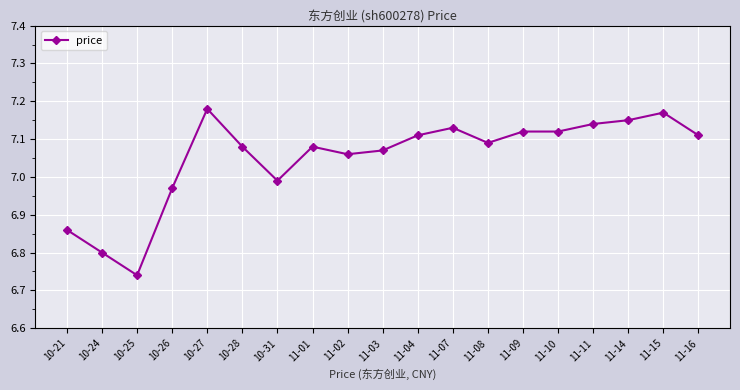

What position from the left is 10-21?

1